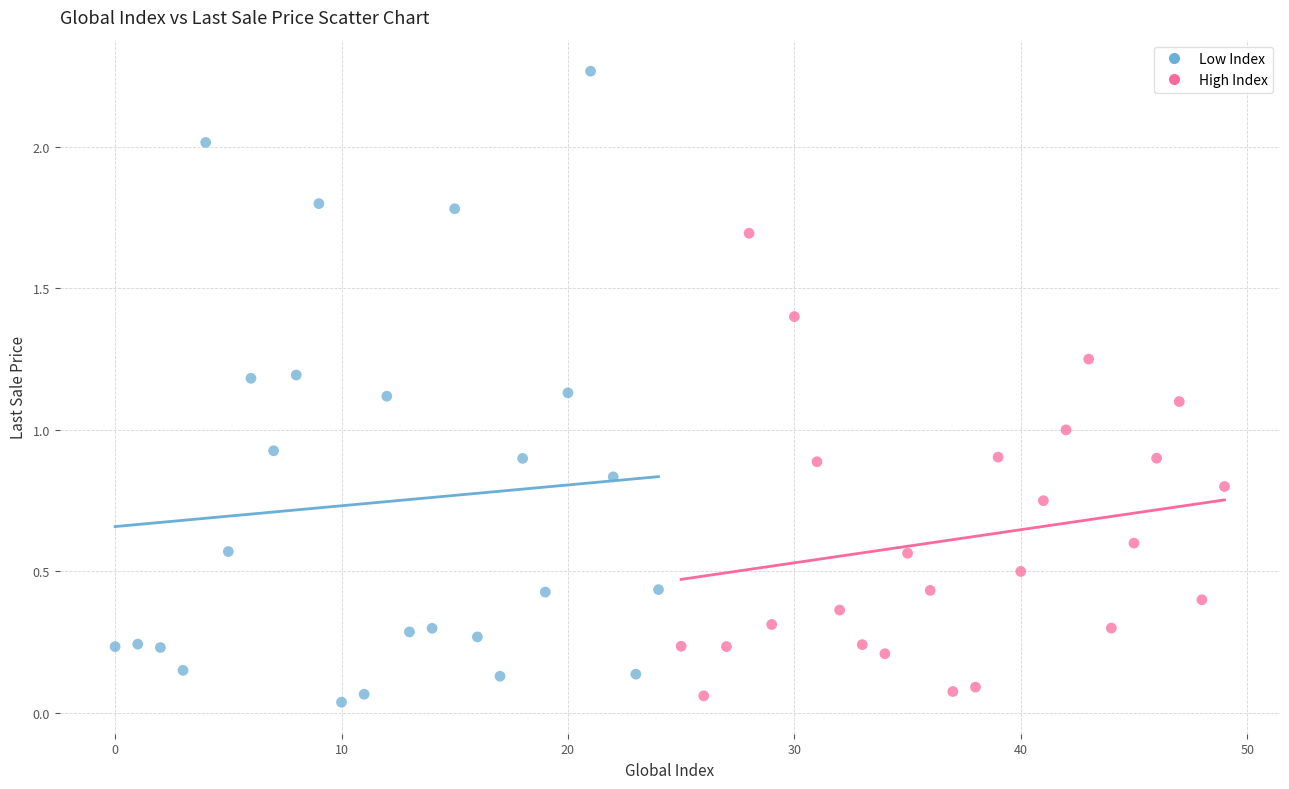

Which series has the widest spread of Y values?

Low Index